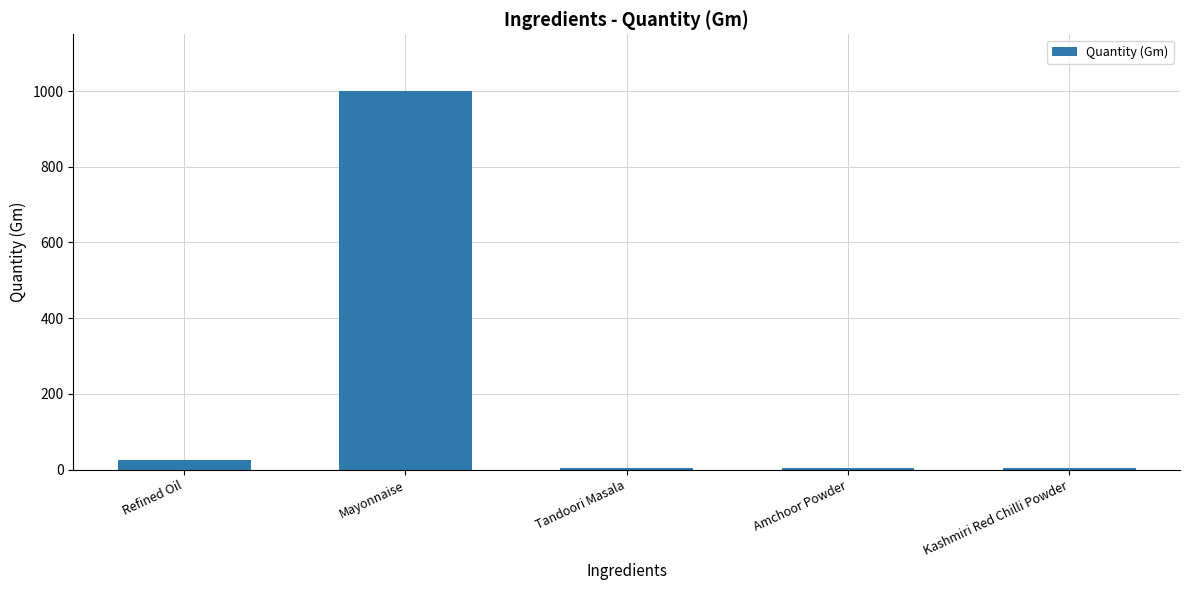

What is the label of the 3rd bar from the right?

Tandoori Masala